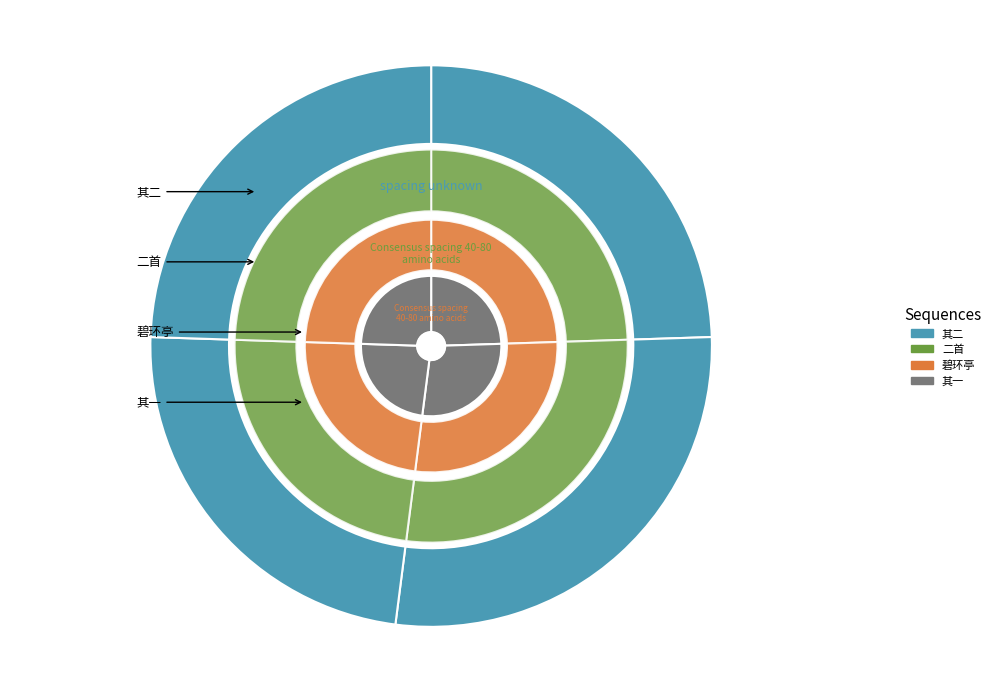

Is 永城王邀同赞伯宴郊外别墅墅中环亭为池池荷留秋秋宵迟客两悠然也二首 the majority of the pie?

No